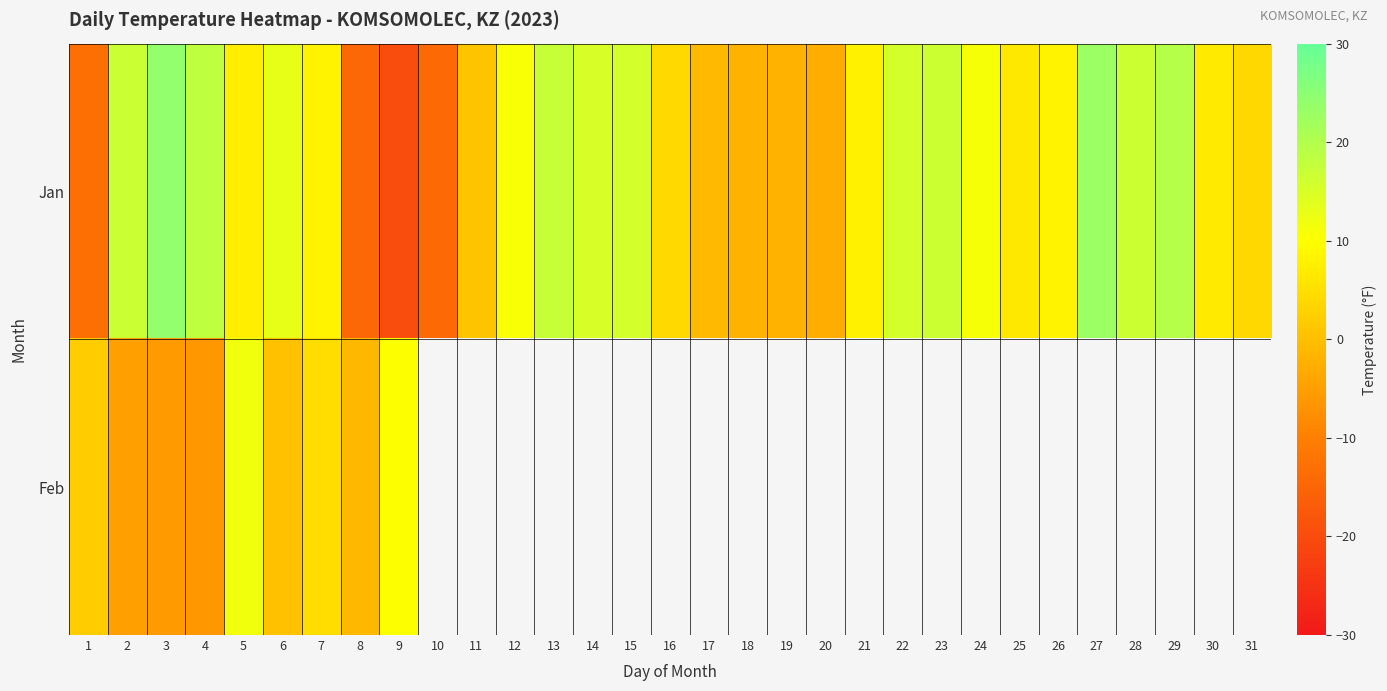

The value of Jan at 26 is 11.4. True or false?

False